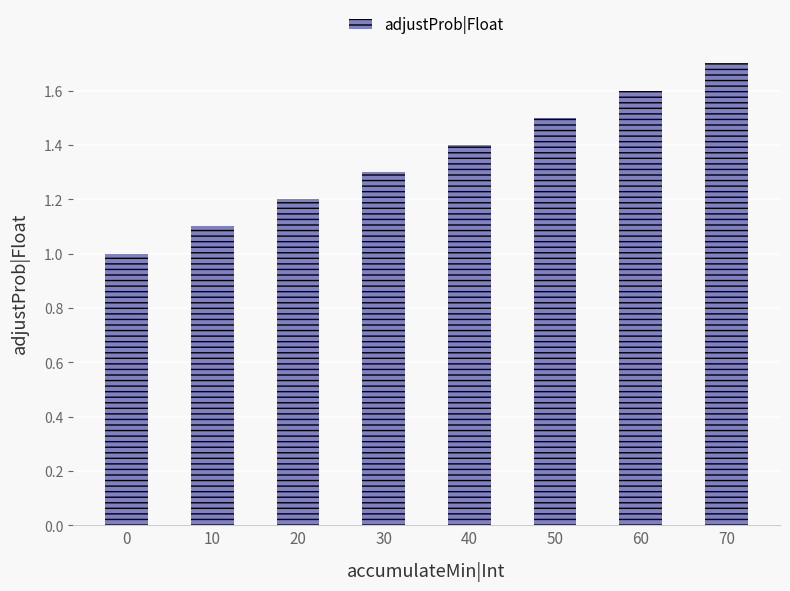

At which category does the chart reach its peak across all series?

70